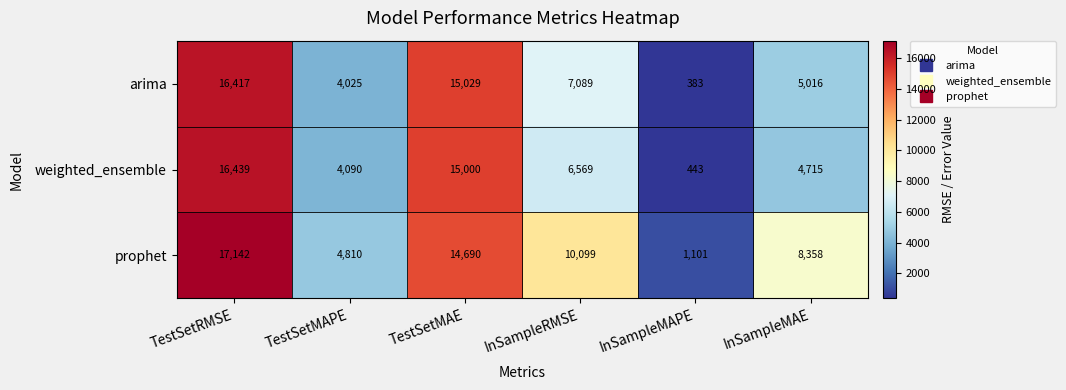

What is the difference between the arima values at InSampleMAPE and TestSetRMSE?

16034